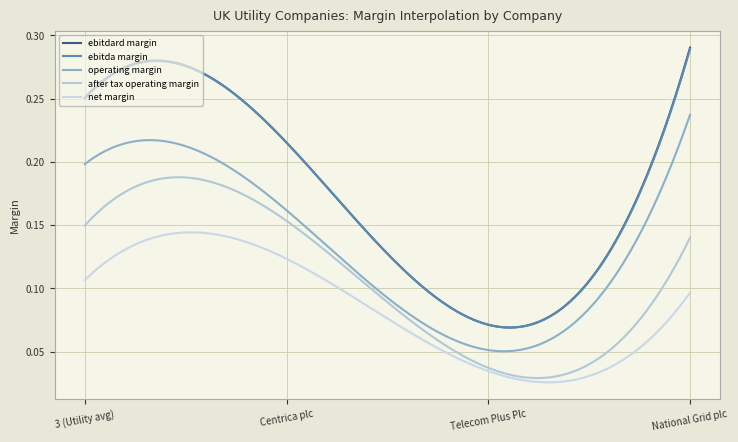

Reading left to right, what are all the values shown in this chart?

ebitdard_margin: 3 (Utility avg)=0.3	Centrica plc=0.2	Telecom Plus Plc=0.1	National Grid plc=0.3
ebitda_margin: 3 (Utility avg)=0.3	Centrica plc=0.2	Telecom Plus Plc=0.1	National Grid plc=0.3
operating_margin: 3 (Utility avg)=0.2	Centrica plc=0.2	Telecom Plus Plc=0.1	National Grid plc=0.2
after_tax_operating_margin: 3 (Utility avg)=0.1	Centrica plc=0.2	Telecom Plus Plc=0.0	National Grid plc=0.1
net_margin: 3 (Utility avg)=0.1	Centrica plc=0.1	Telecom Plus Plc=0.0	National Grid plc=0.1